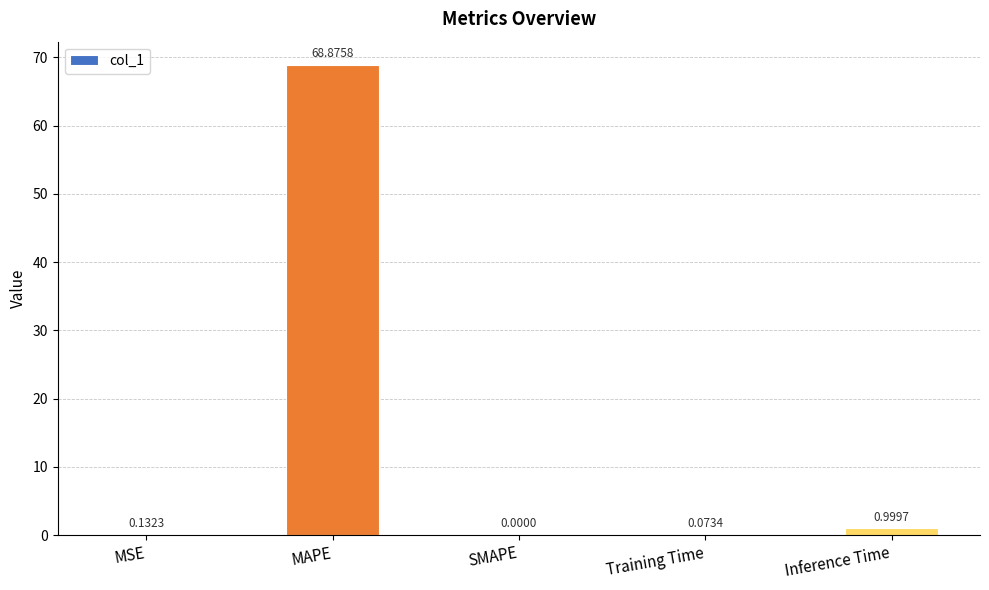

At which category does the chart reach its peak across all series?

MAPE